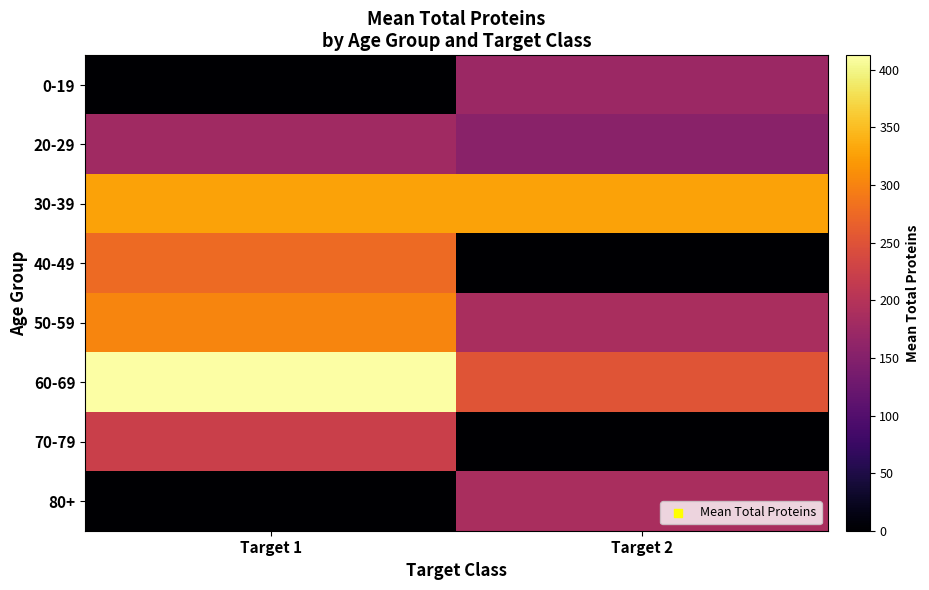

What is the total value across all series at Target 2?

1284.3